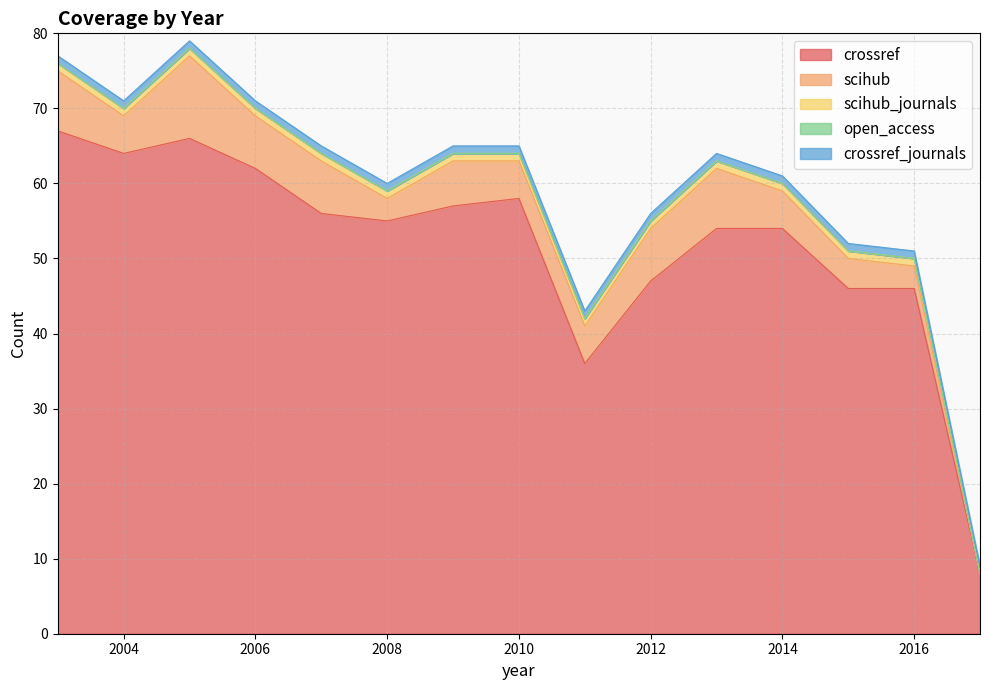

Does the chart have visible grid lines?

Yes